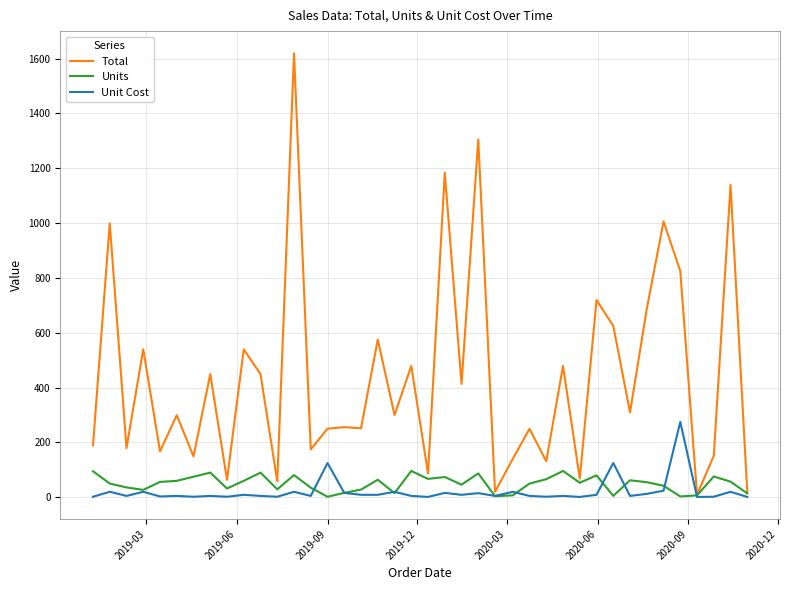

What is the maximum value shown in the chart?

1619.2